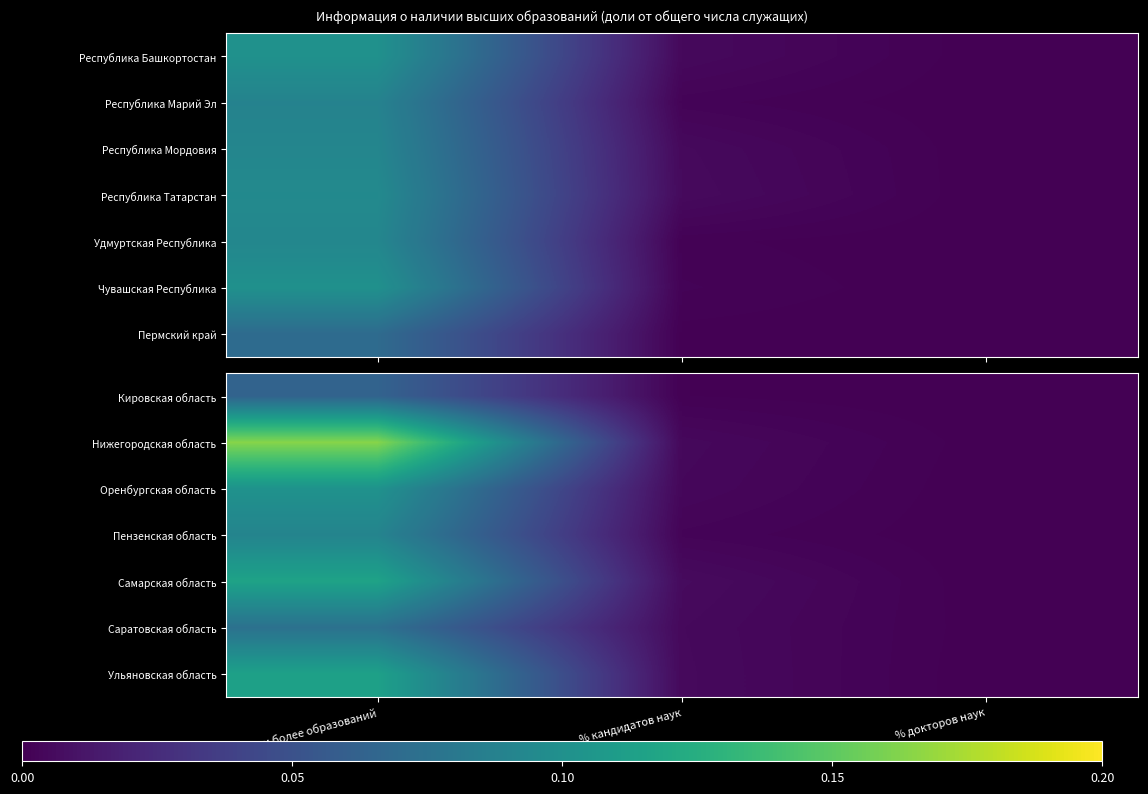

Is the value of Ульяновская область at % докторов наук greater than the value of Нижегородская область at % кандидатов наук?

No